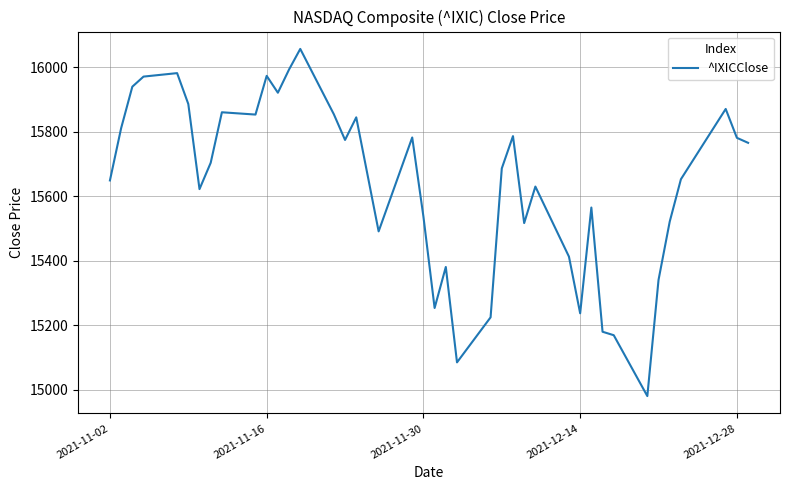

How many lines are shown in the chart?

1